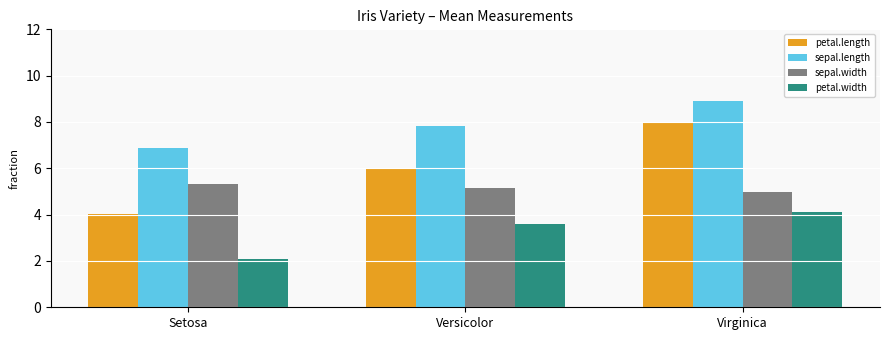

How many categories are shown in the chart?

3